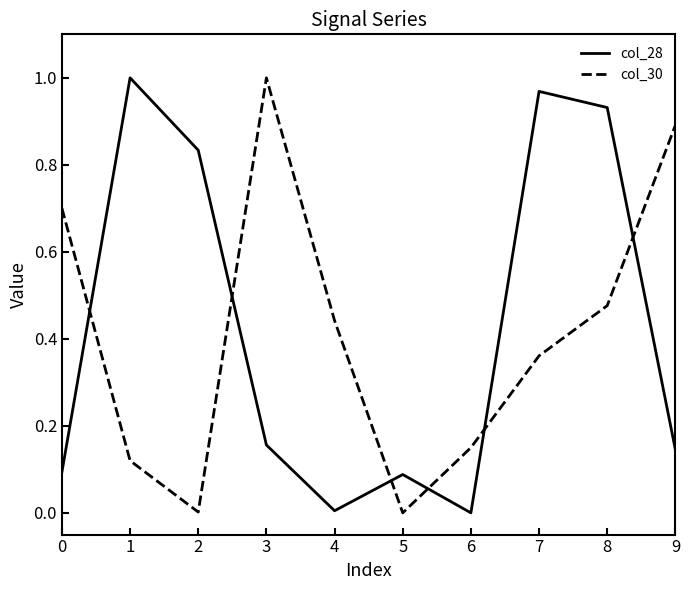

Is the value of col_30 at 5 greater than the value of col_28 at 9?

No